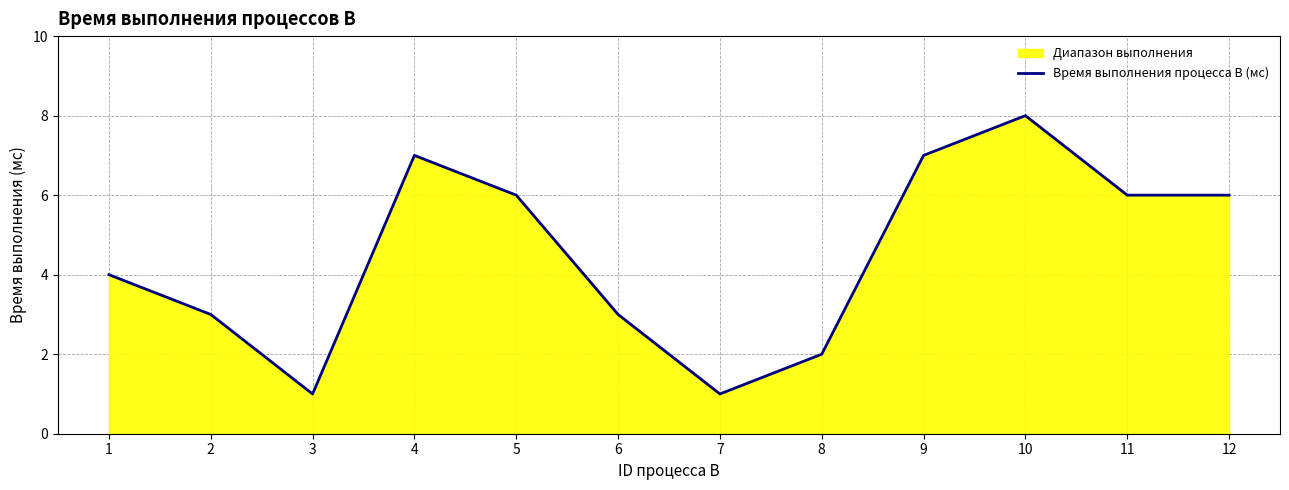

Reading left to right, list all the values displayed in this chart.

4	3	1	7	6	3	1	2	7	8	6	6